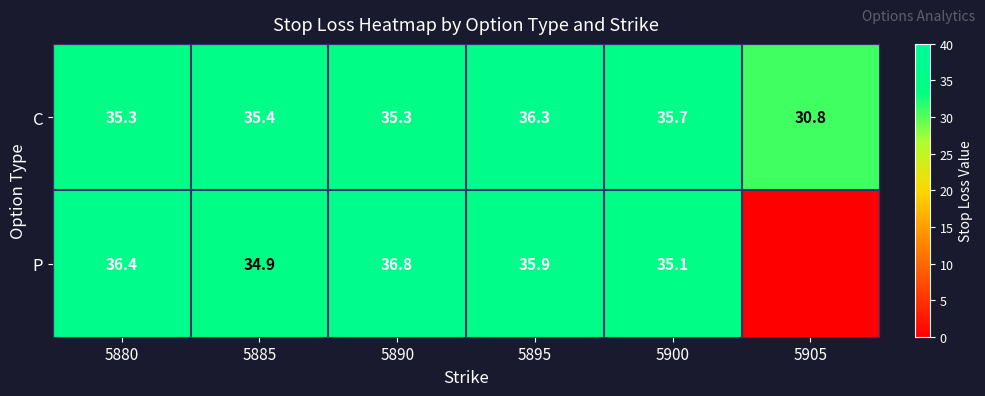

What value does the C series have at 5885?

35.4